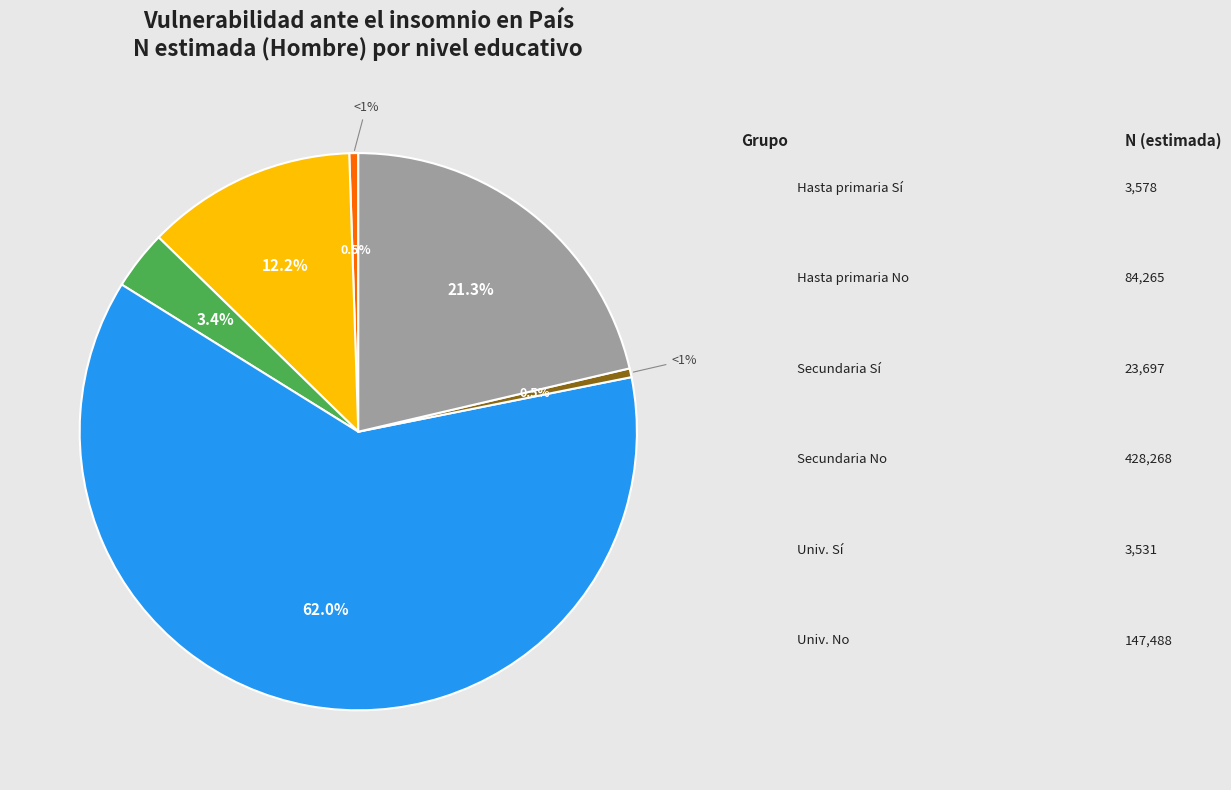

Which slice is the smallest?

Estudios universitarios - Sí